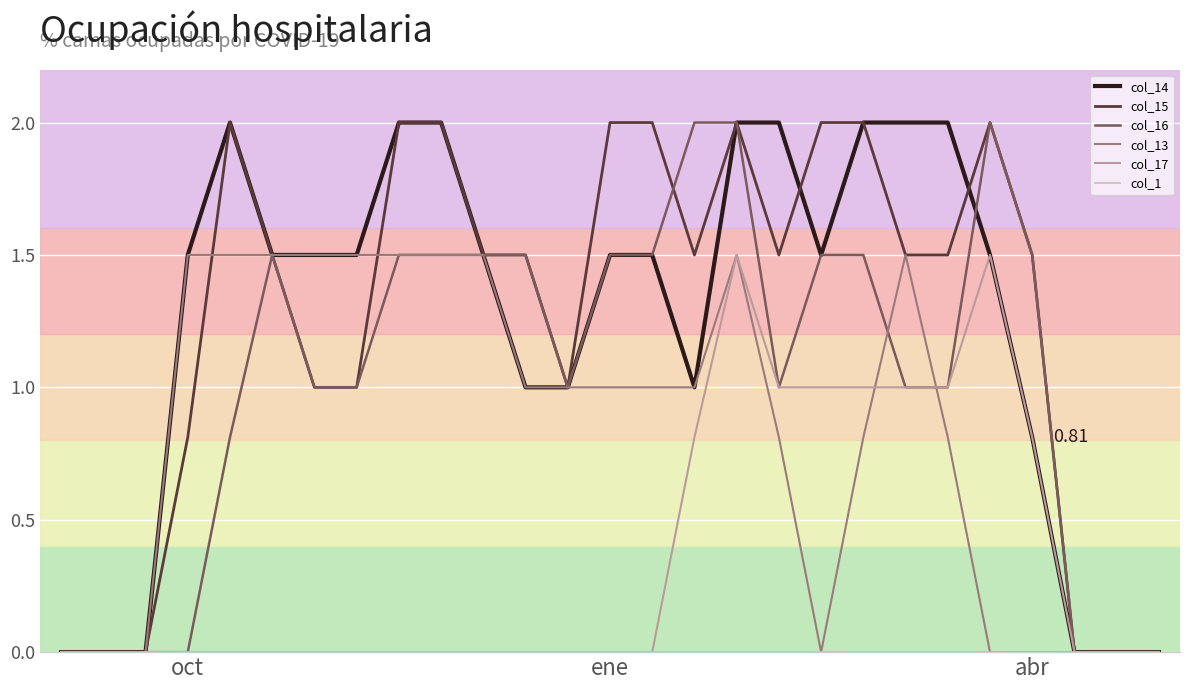

What is the maximum value for col_17?

1.5